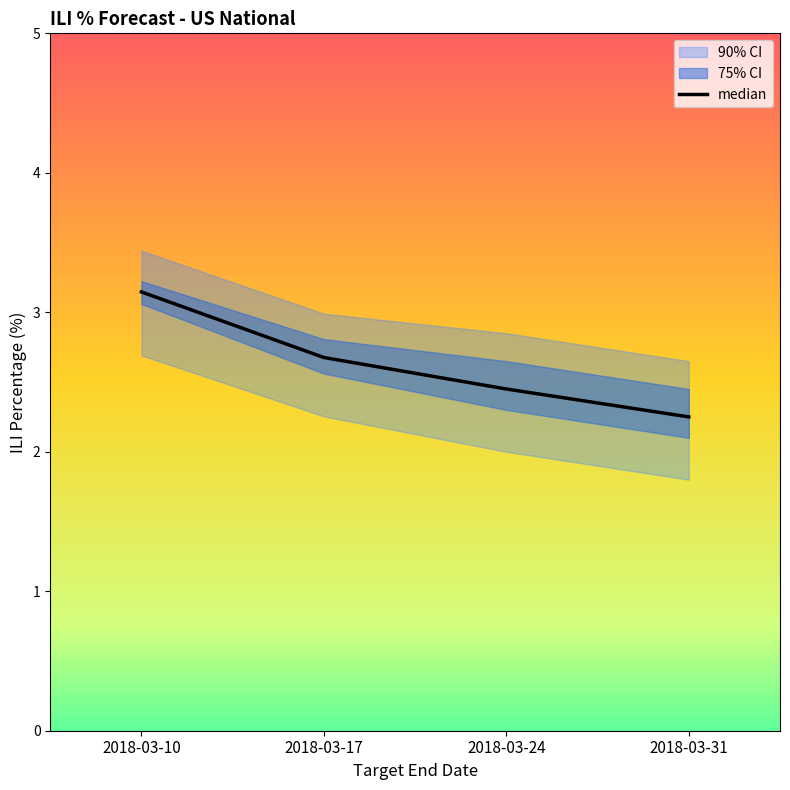

How many lines are shown in the chart?

1